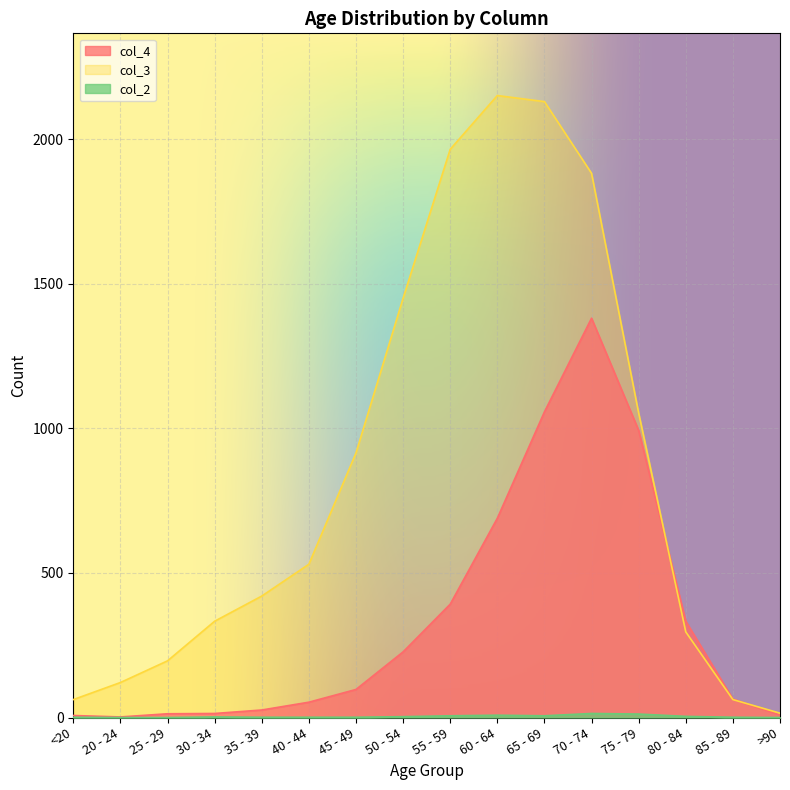

Count the number of categories in the chart.

16